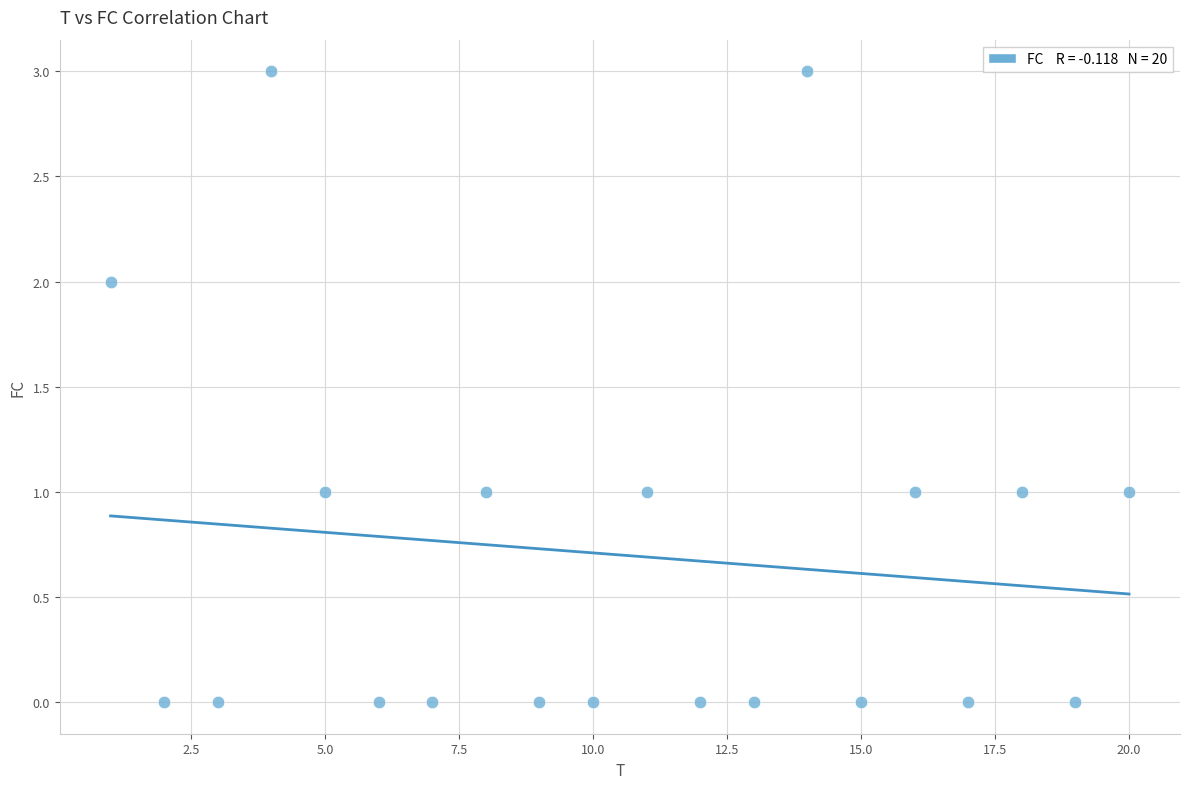

What is the range of Y values (max minus min)?

3